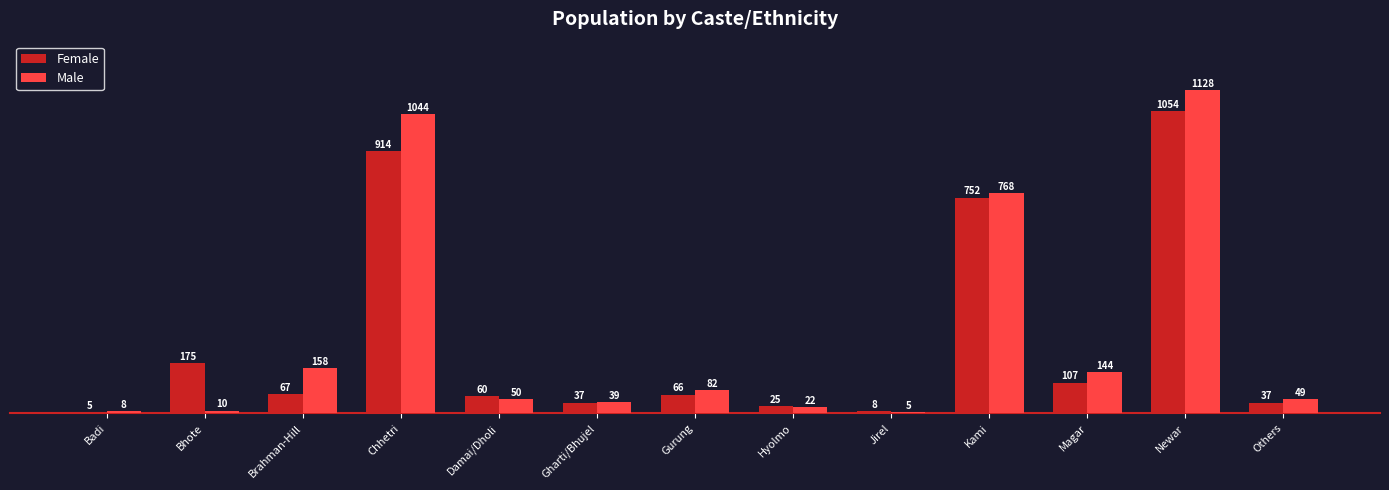

The Male series shows 10 at Bhote. True or false?

True